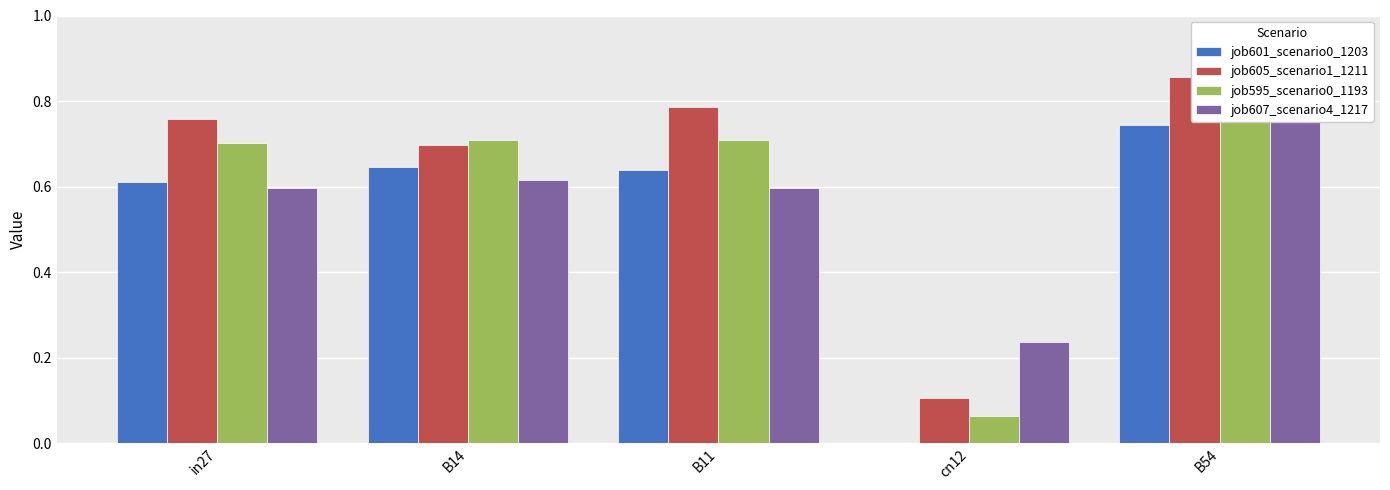

The value of job605_scenario1_1211 at in27 is 1.2. True or false?

False